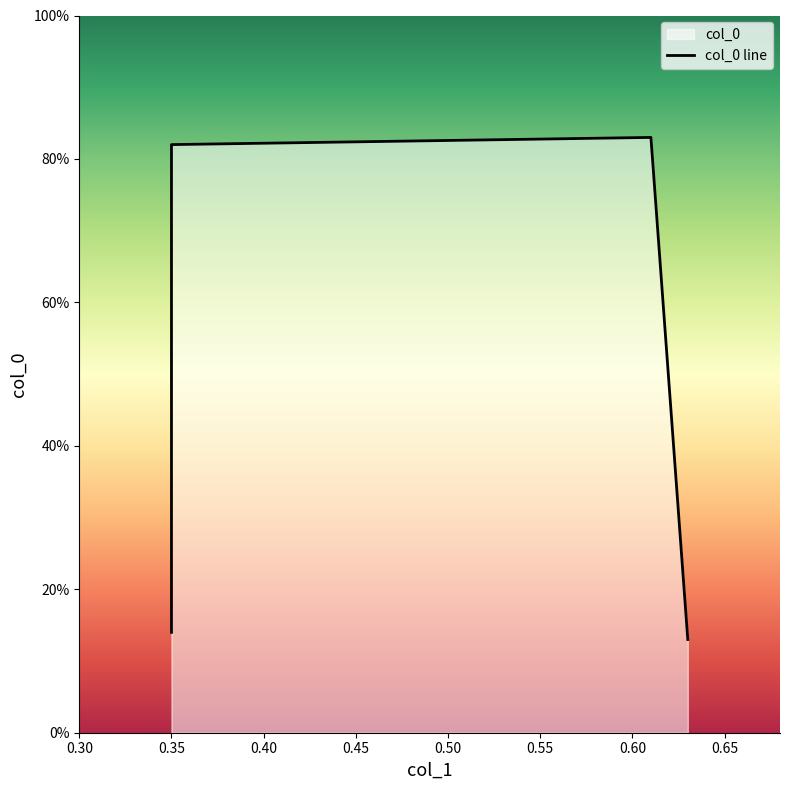

How many lines are shown in the chart?

1